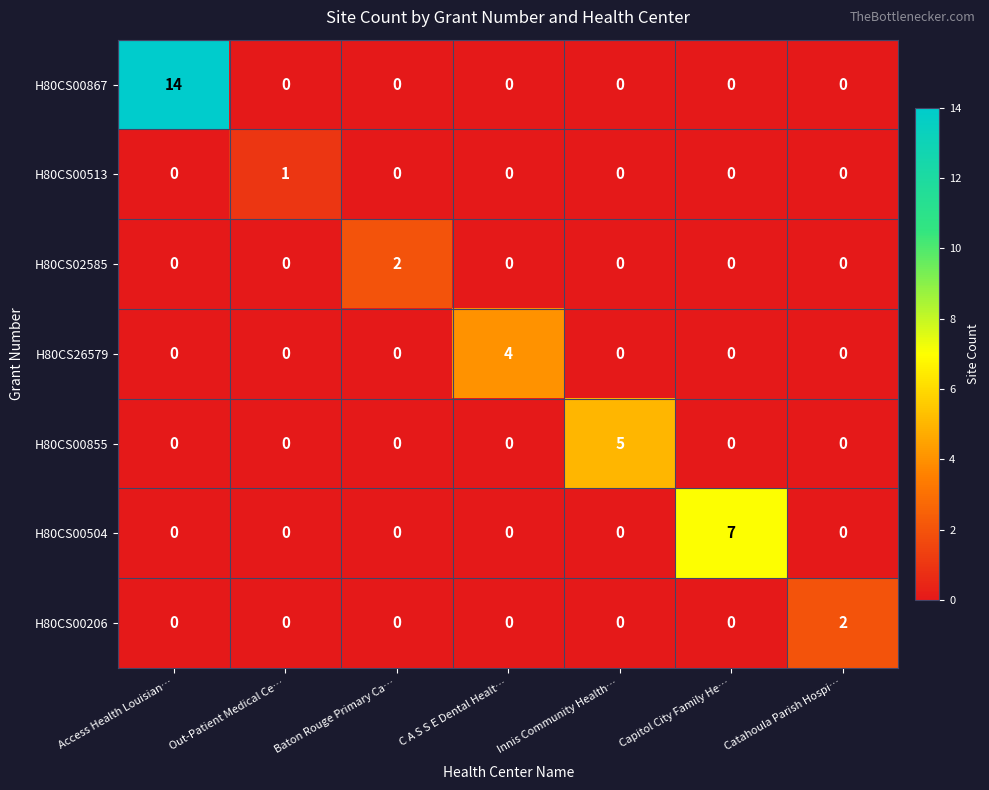

What is the maximum value shown in the chart?

14